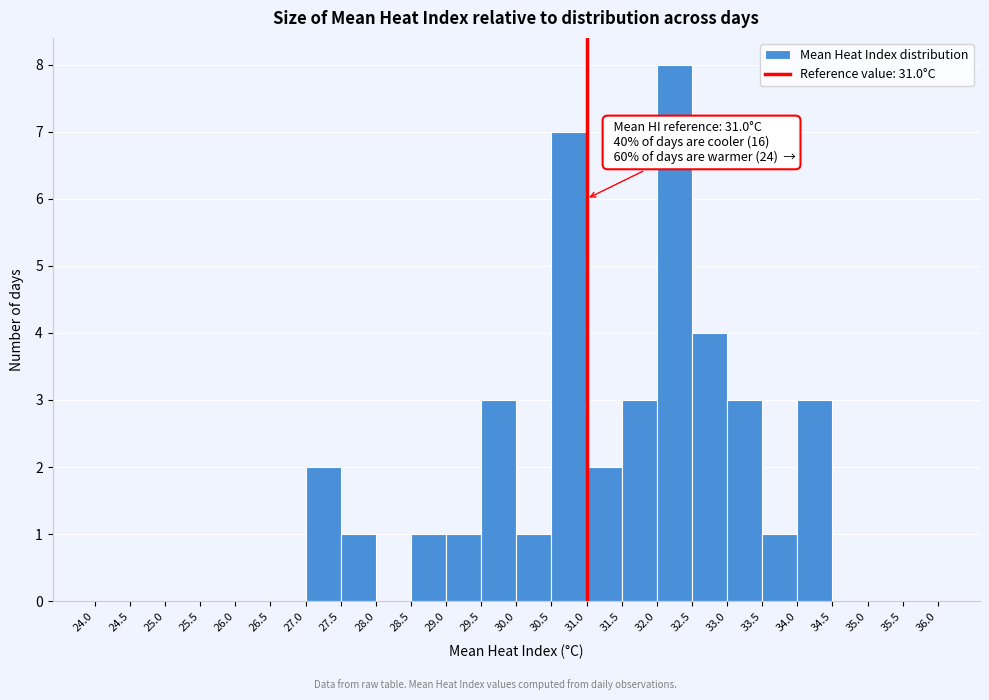

Over which range of the x-axis is the bar tallest?

32.0 to 32.5